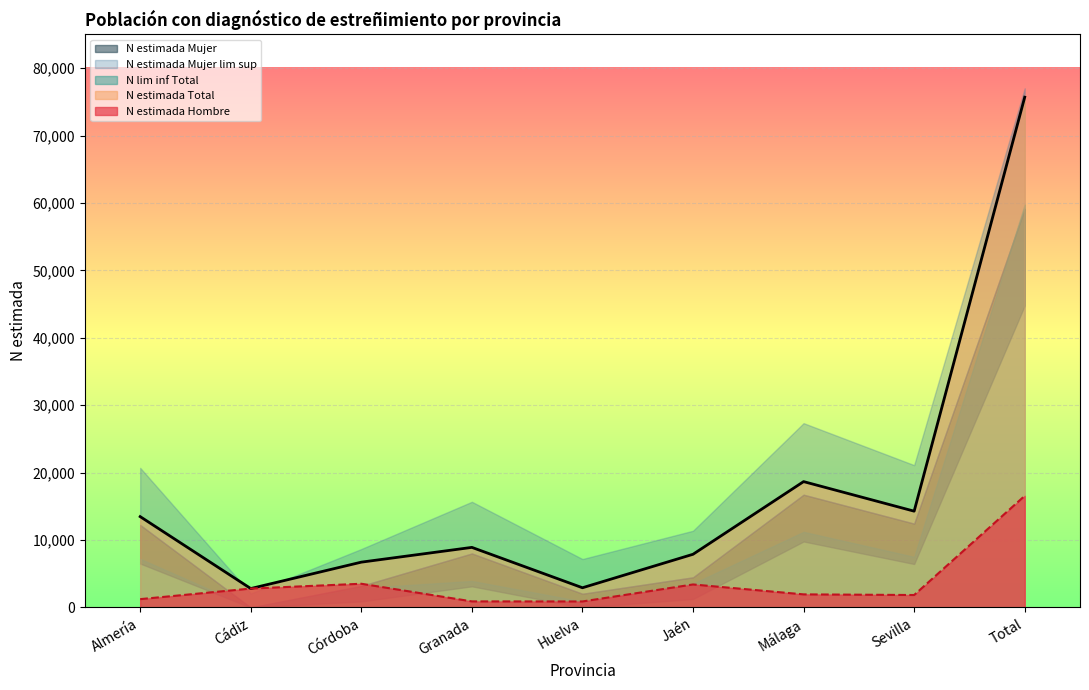

What position from the right is Córdoba?

7